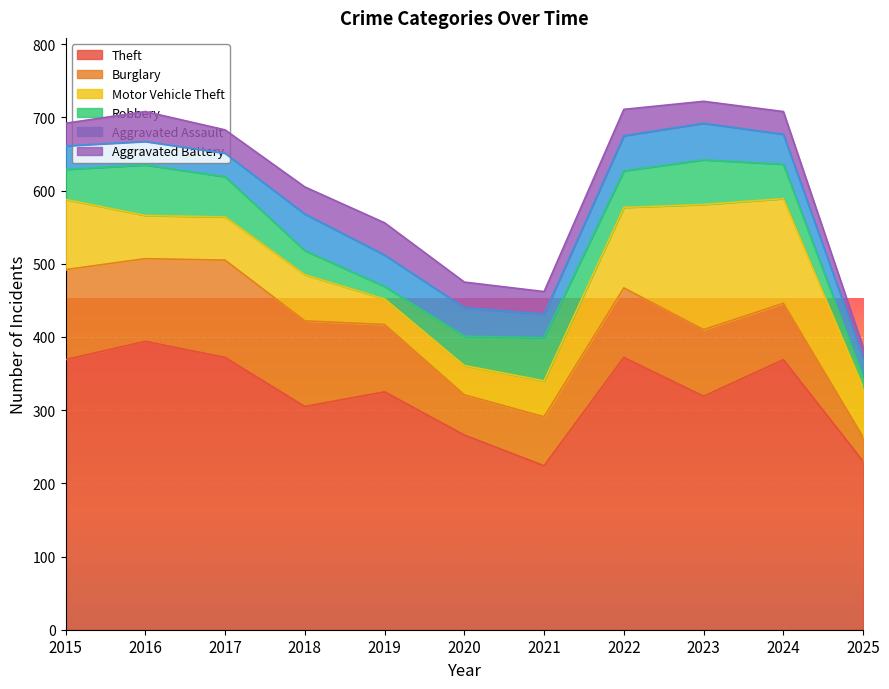

Rank the categories by Motor Vehicle Theft value from highest to lowest.

2023, 2024, 2022, 2015, 2025, 2018, 2016, 2017, 2021, 2020, 2019